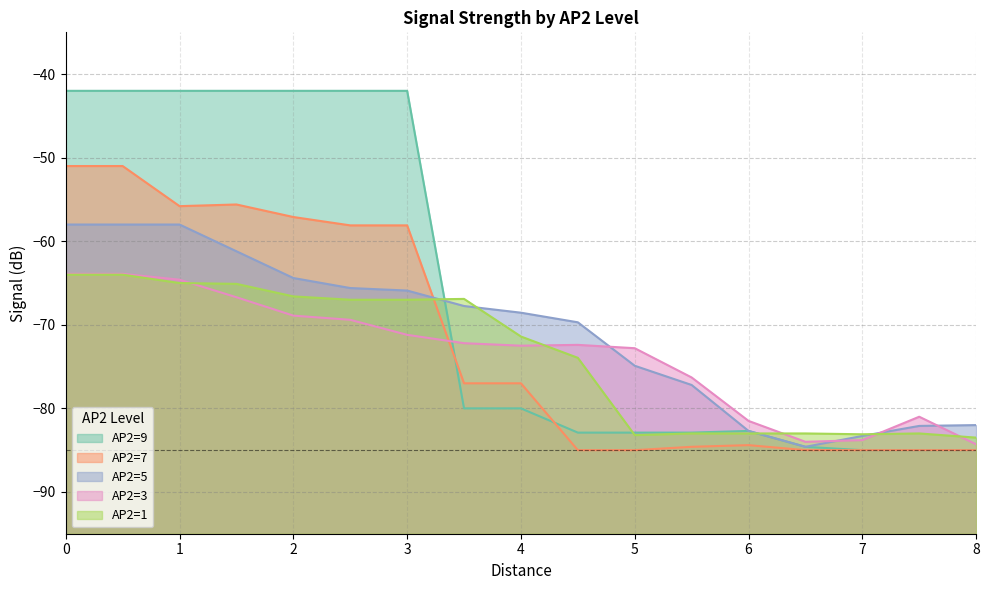

How many times do AP2=5 and AP2=3 cross each other?

4